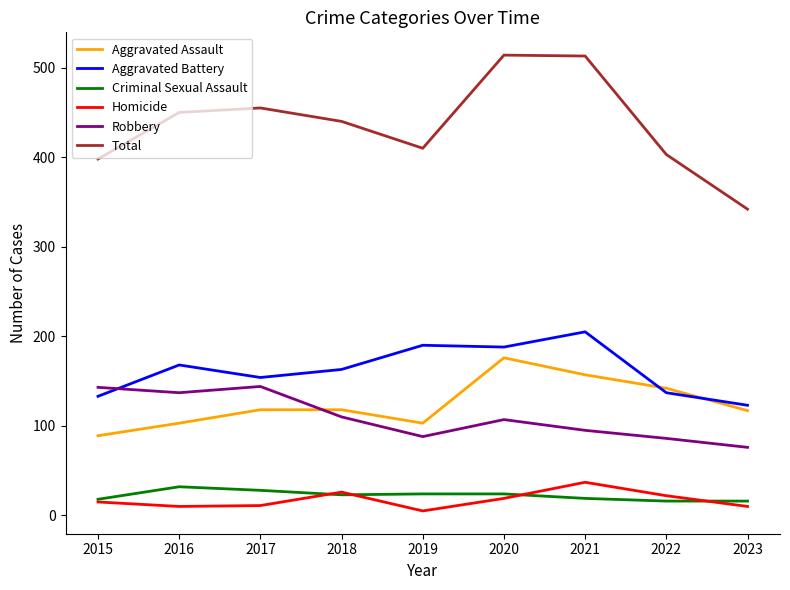

Which series ends up on top after the final intersection of Aggravated Assault and Aggravated Battery?

Aggravated Battery